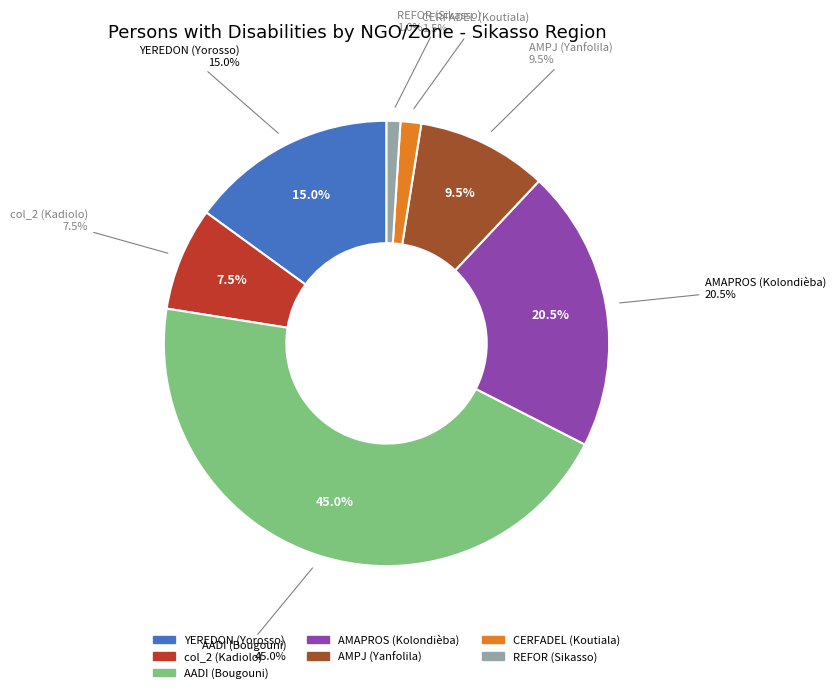

How many segments does this pie chart have?

7